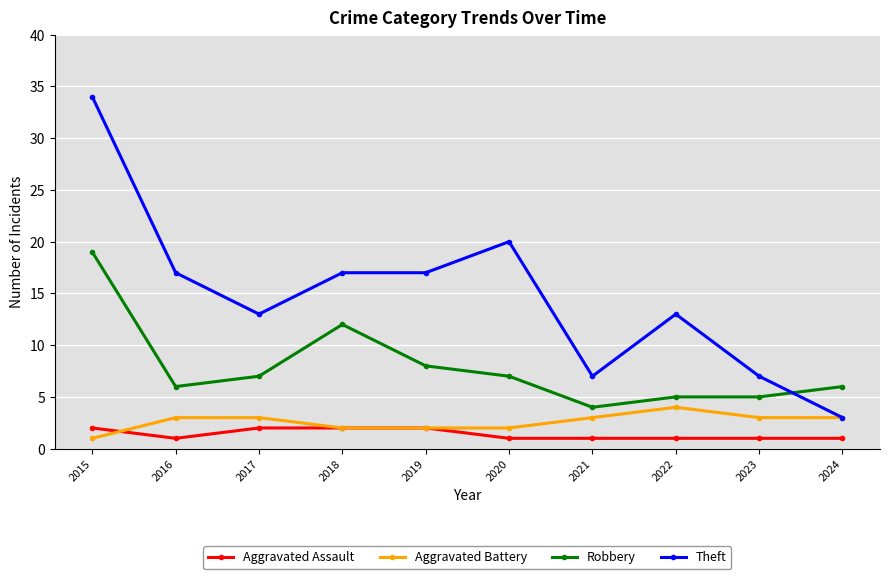

True or false: Aggravated Battery and Robbery cross at least once.

False